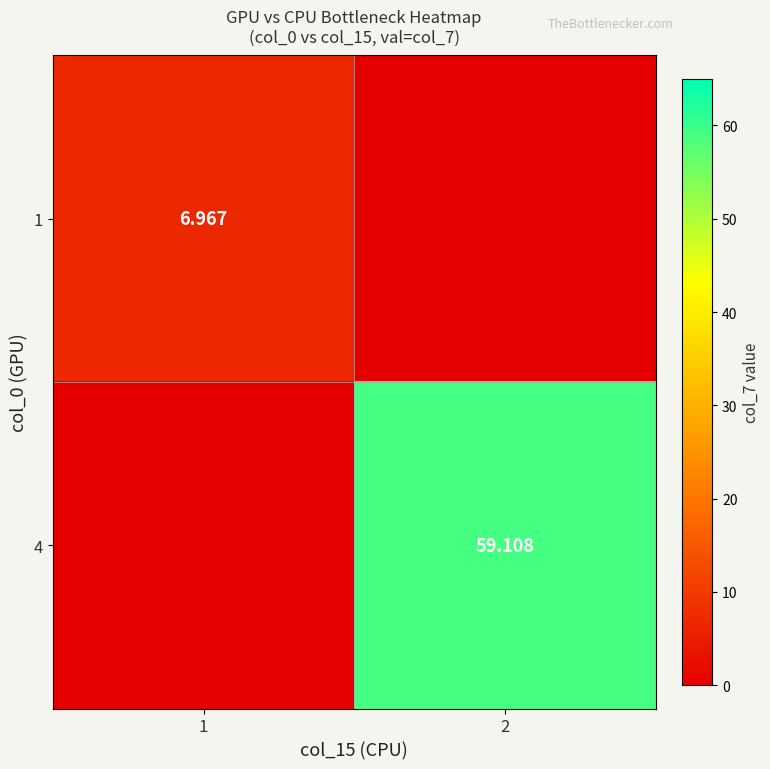

How many values in 4 are above zero?

1